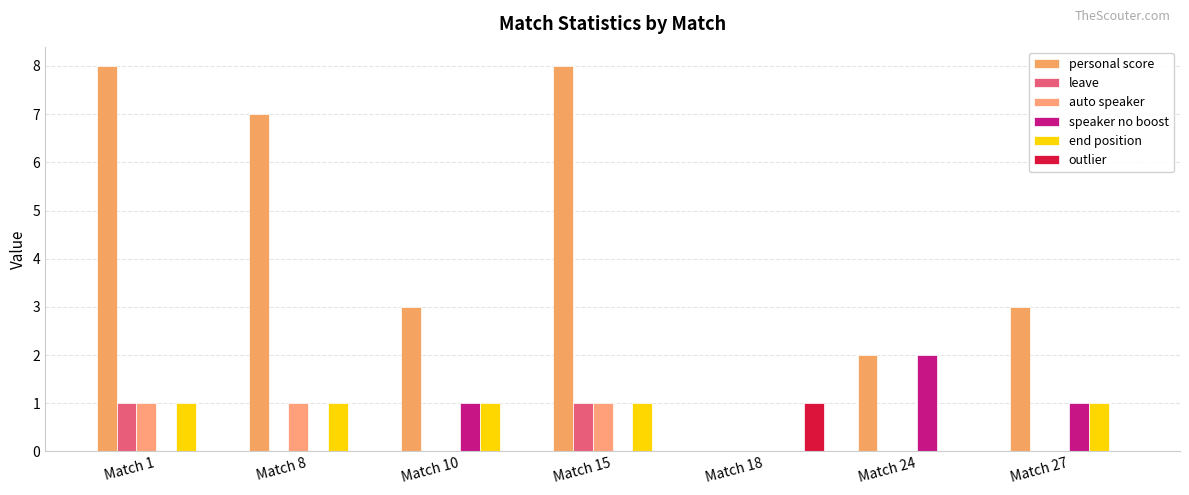

At how many categories does at least one series exceed 0?

7